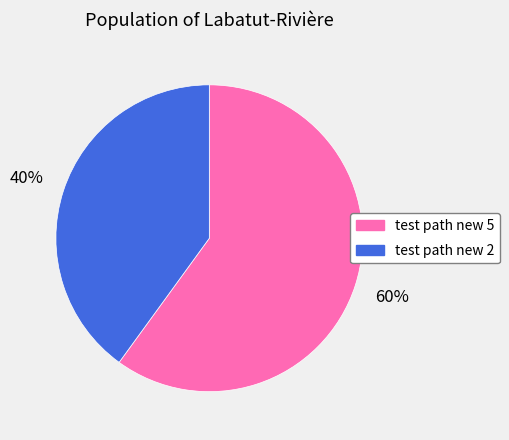

Is the sum of test path new 2 and test path new 5 greater than half?

Yes